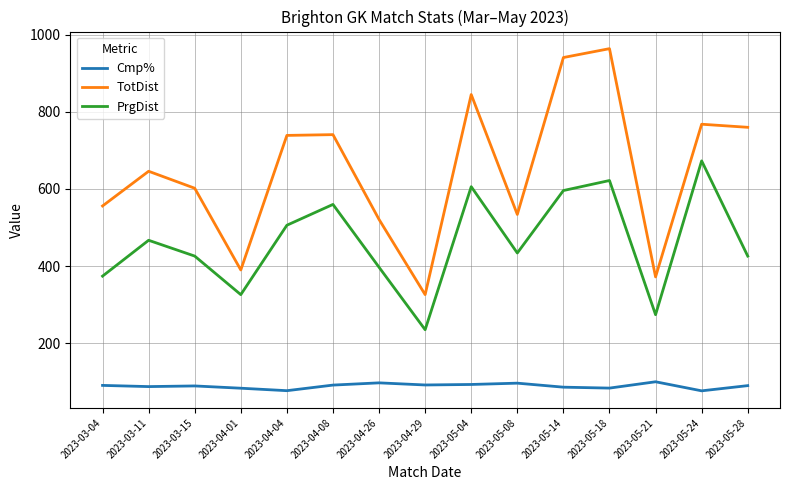

Which series changed the most between 2023-05-08 and 2023-05-28?

TotDist